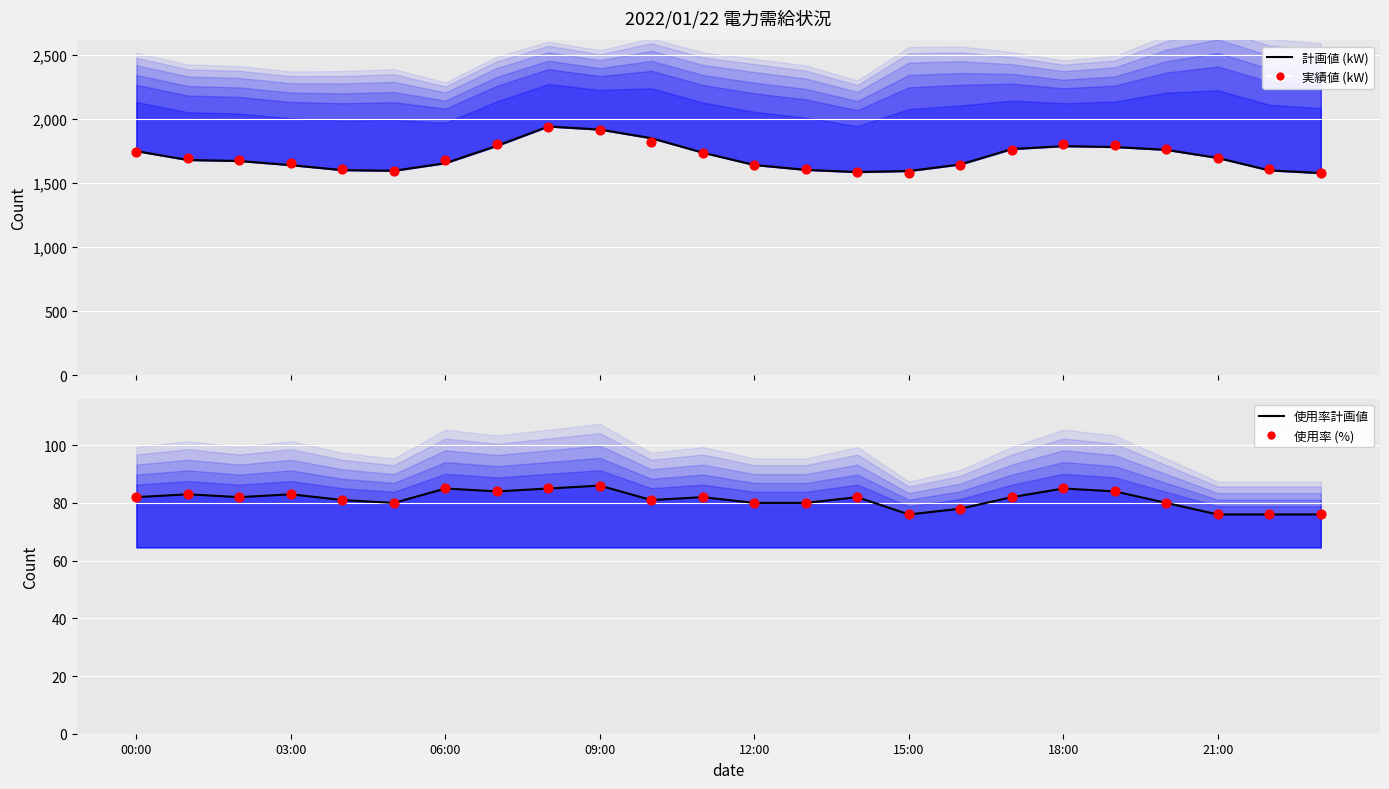

Which series has the largest total across all categories?

実績値 (kW)